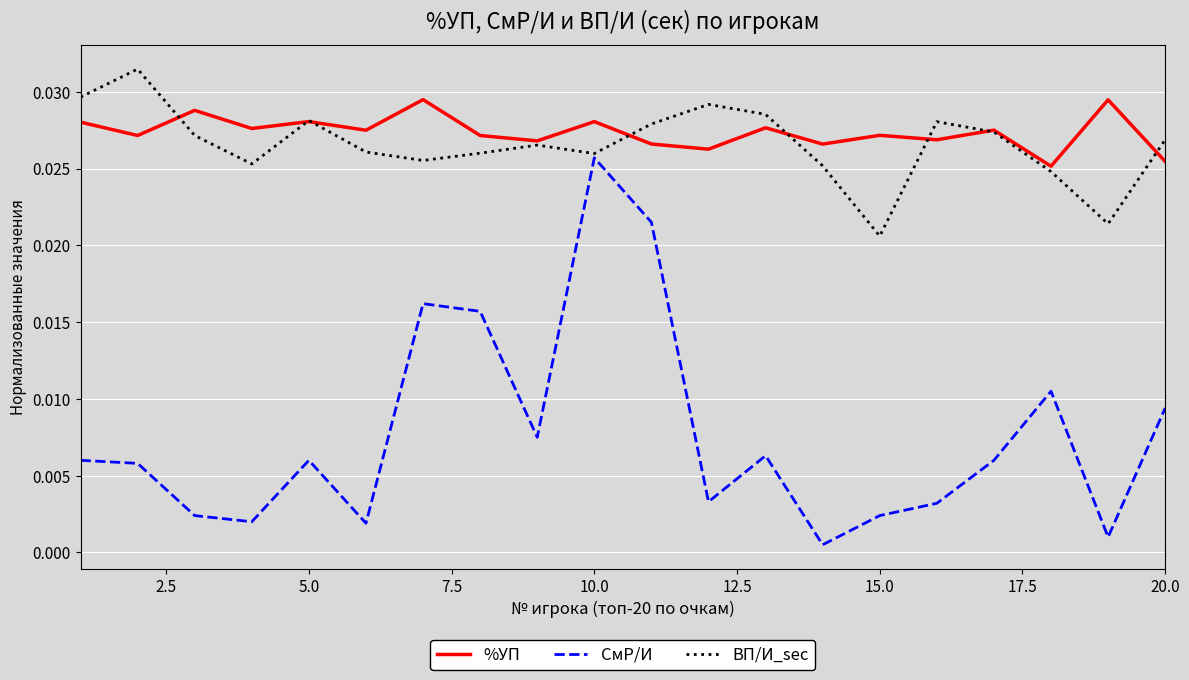

List the series in order of their peak value, lowest first.

СмР/И, %УП, ВП/И_sec